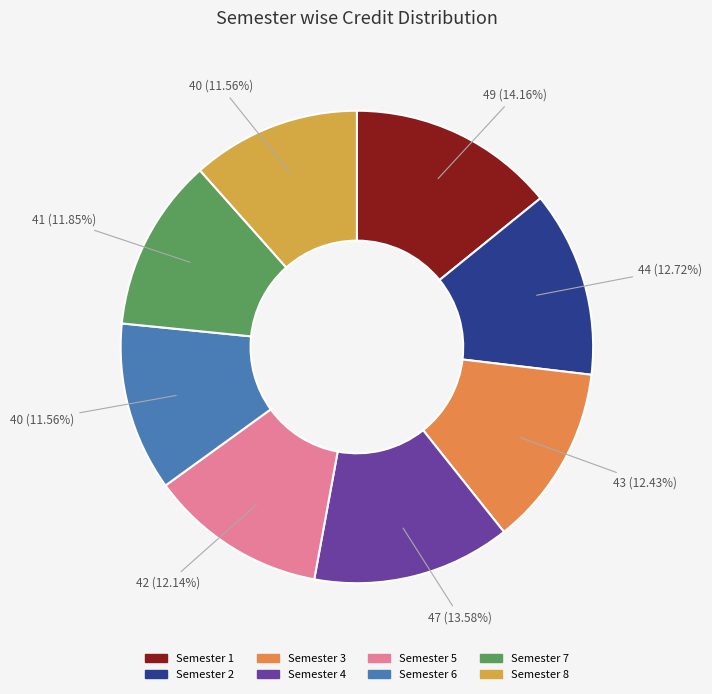

Rank the categories by value from highest to lowest.

Semester 1, Semester 4, Semester 2, Semester 3, Semester 5, Semester 7, Semester 6, Semester 8